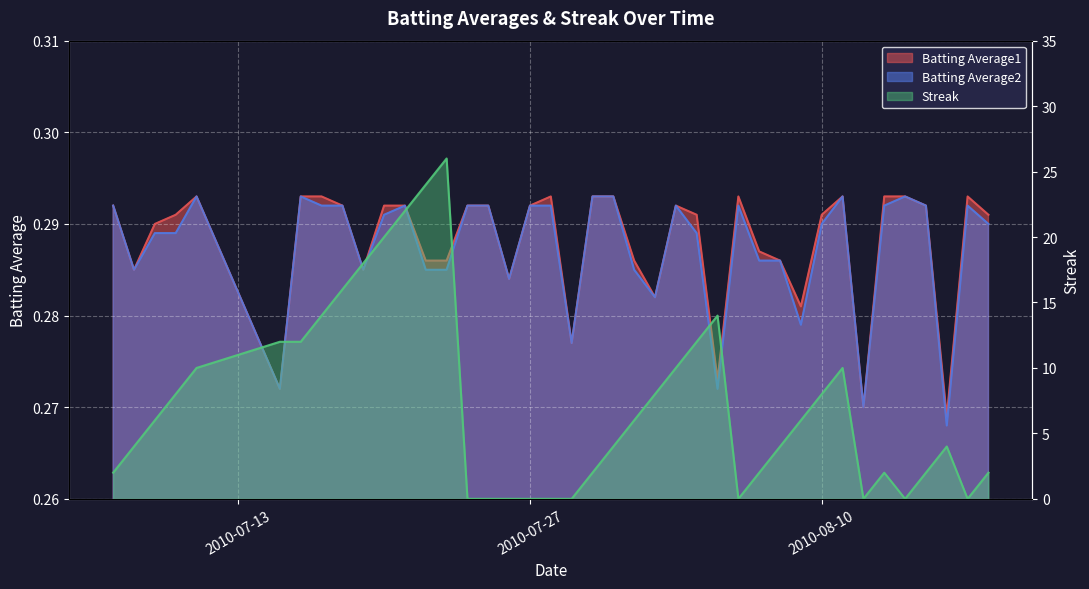

The value of Streak at 2010-08-10 is 10.6. True or false?

False